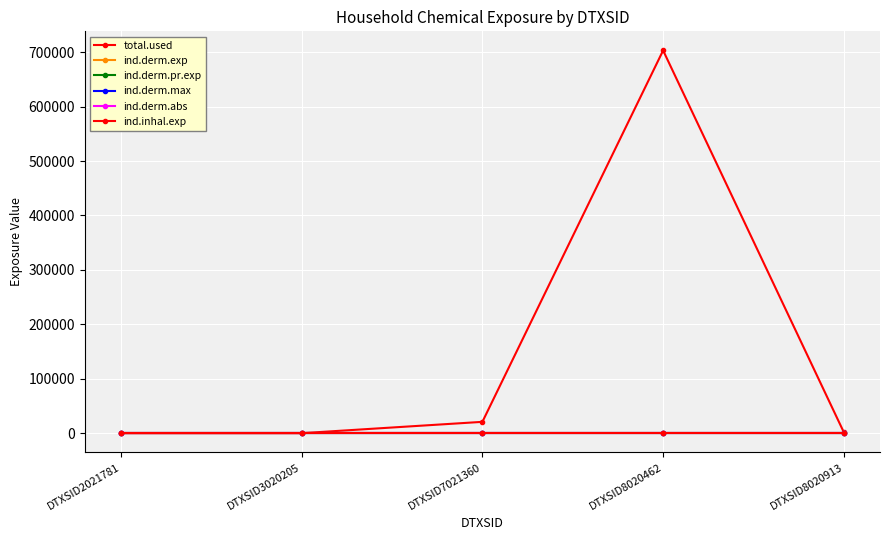

At which label does ind.derm.abs reach its minimum?

DTXSID2021781